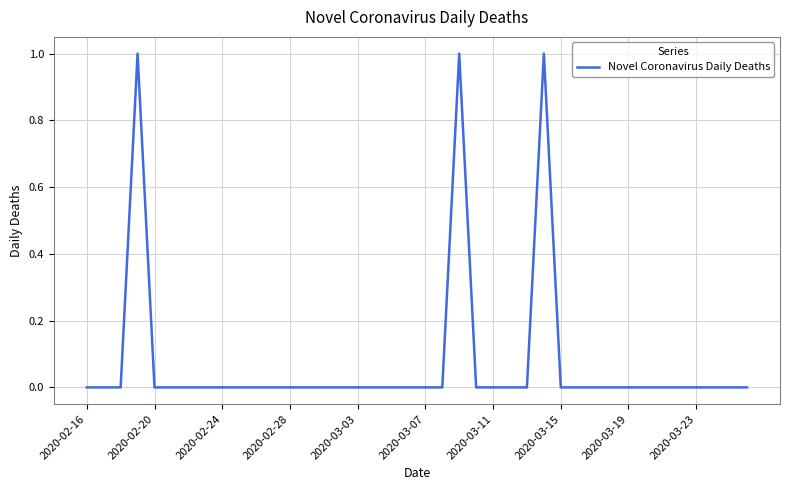

How many lines are shown in the chart?

1